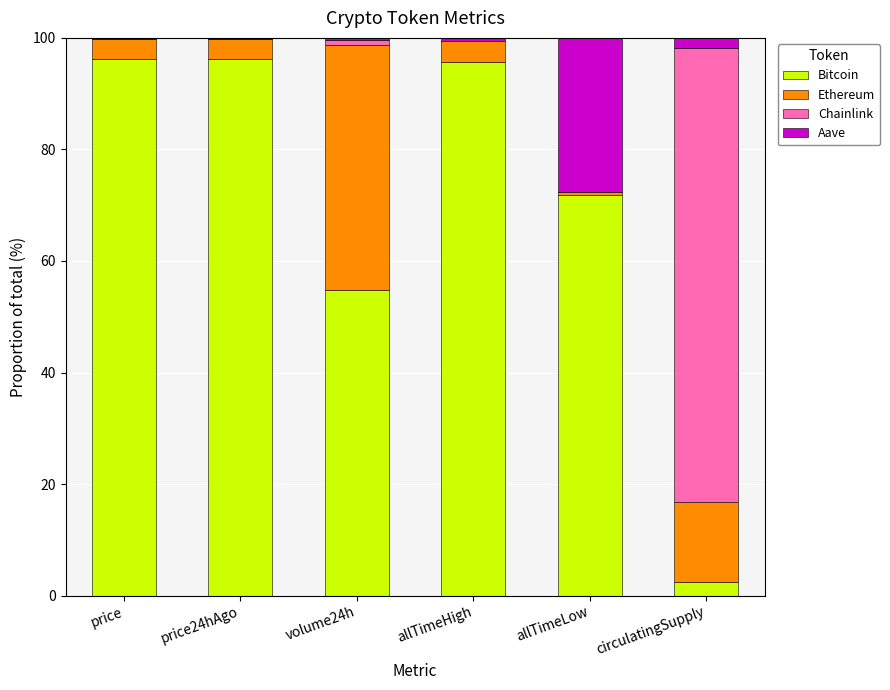

True or false: Bitcoin has a value of 54.8 at volume24h.

True